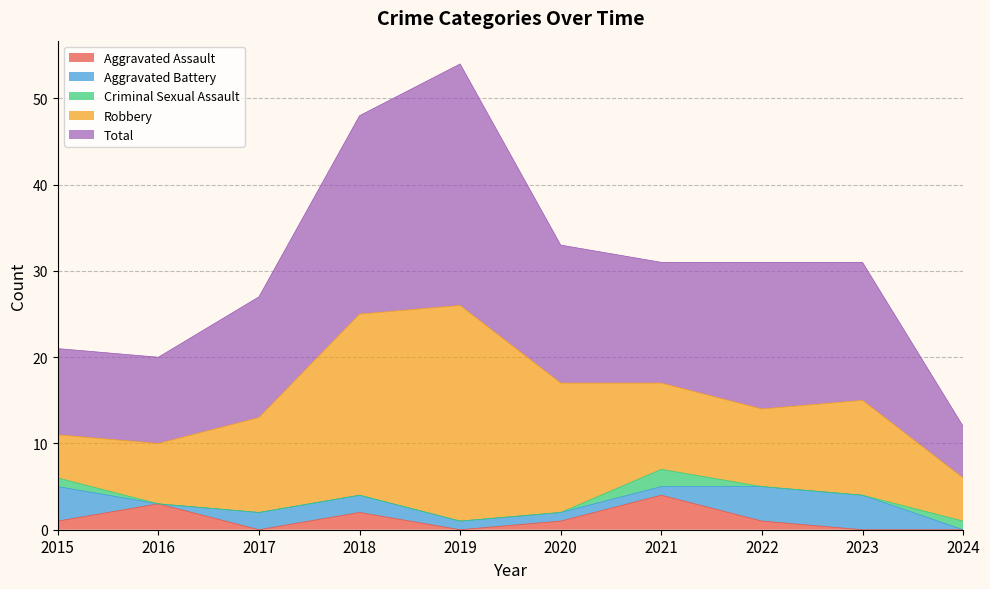

In Criminal Sexual Assault, how many points are lower than both neighbors (excluding endpoints)?

2